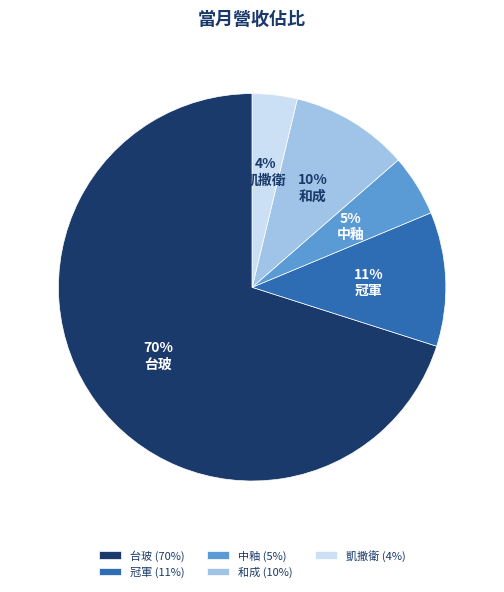

How many slices are in this pie chart?

5